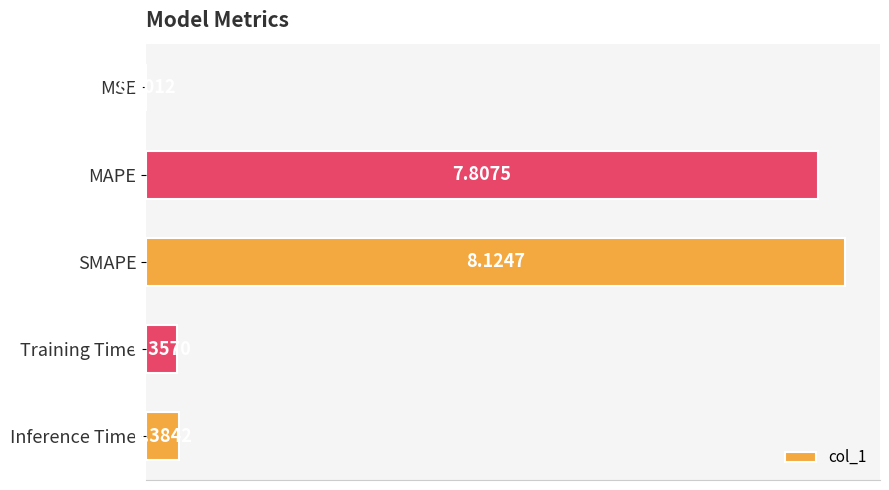

What is the sum of all values?

16.7